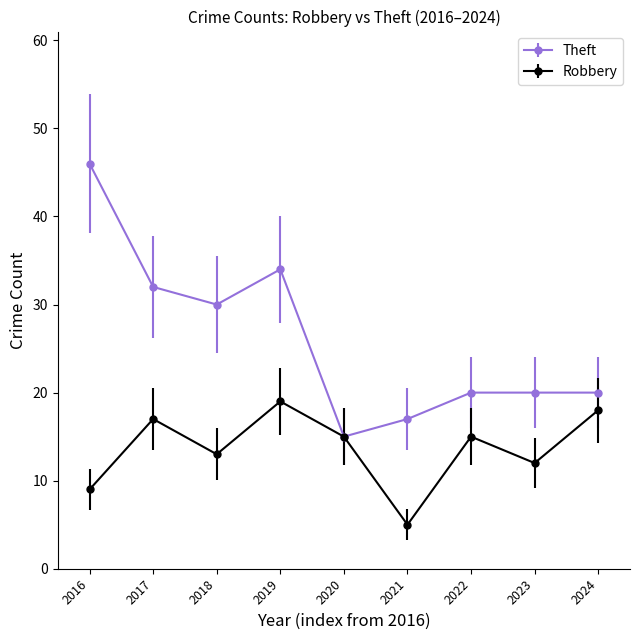

What is the difference between the highest and lowest values at 2017?

15